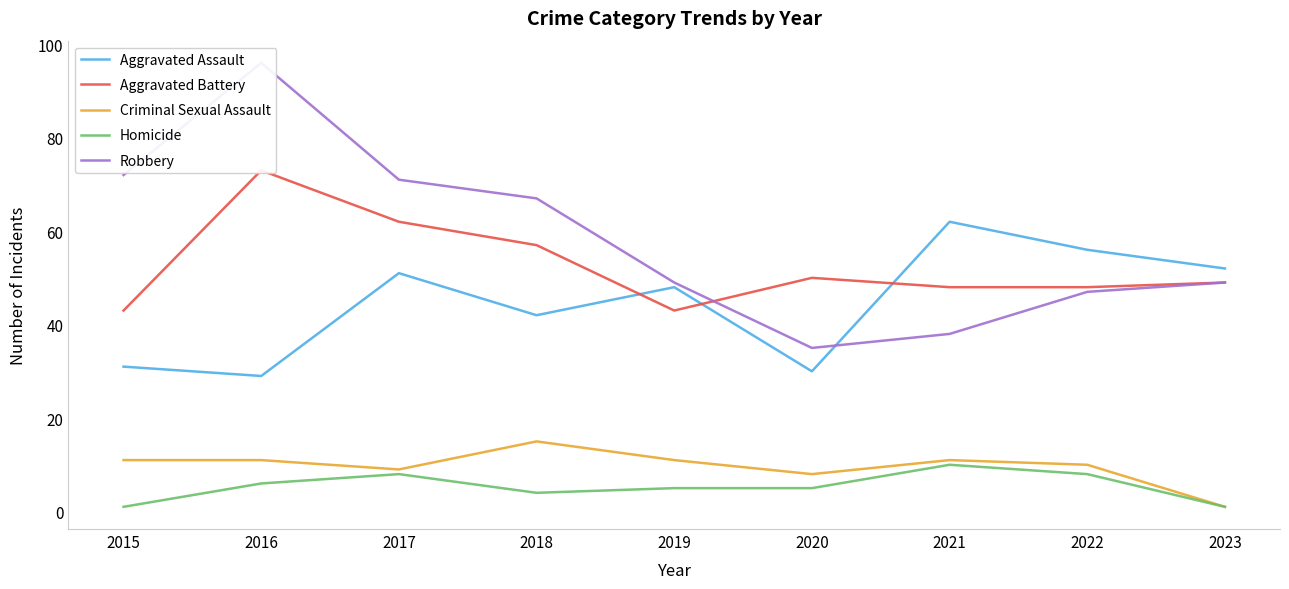

Reading left to right, transcribe all the data shown in this chart.

Aggravated Assault: 31	29	51	42	48	30	62	56	52
Aggravated Battery: 43	73	62	57	43	50	48	48	49
Criminal Sexual Assault: 11	11	9	15	11	8	11	10	1
Homicide: 1	6	8	4	5	5	10	8	1
Robbery: 72	96	71	67	49	35	38	47	49